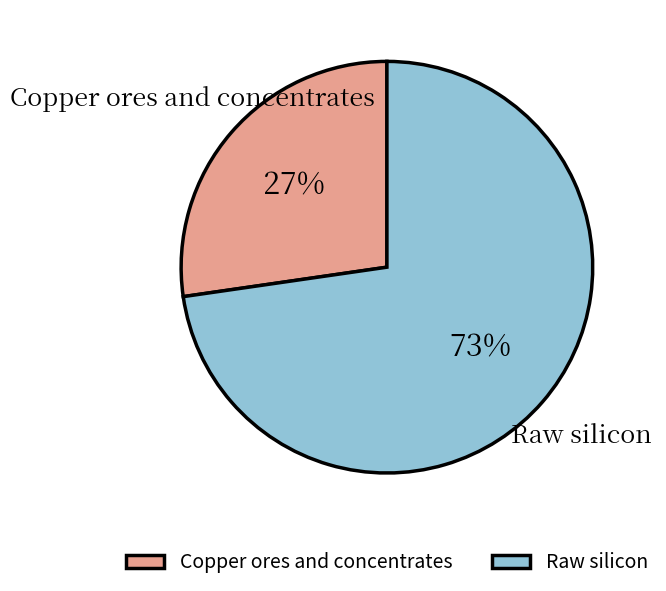

To the nearest percent, what is the average slice percentage?

50%